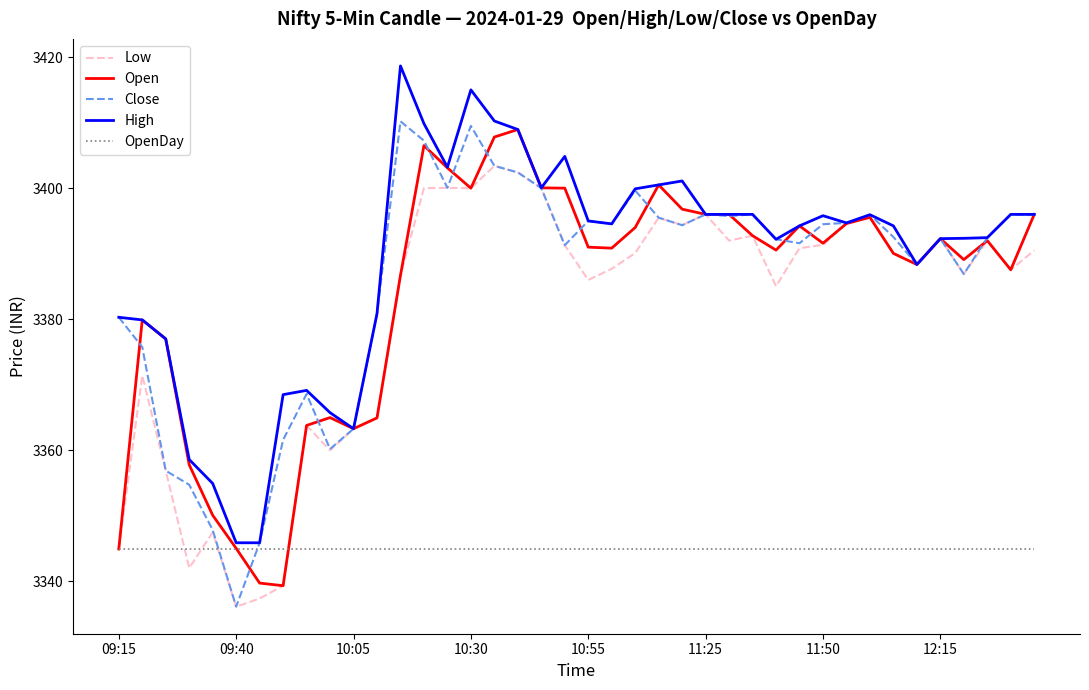

What is the maximum value for Low?

3403.4